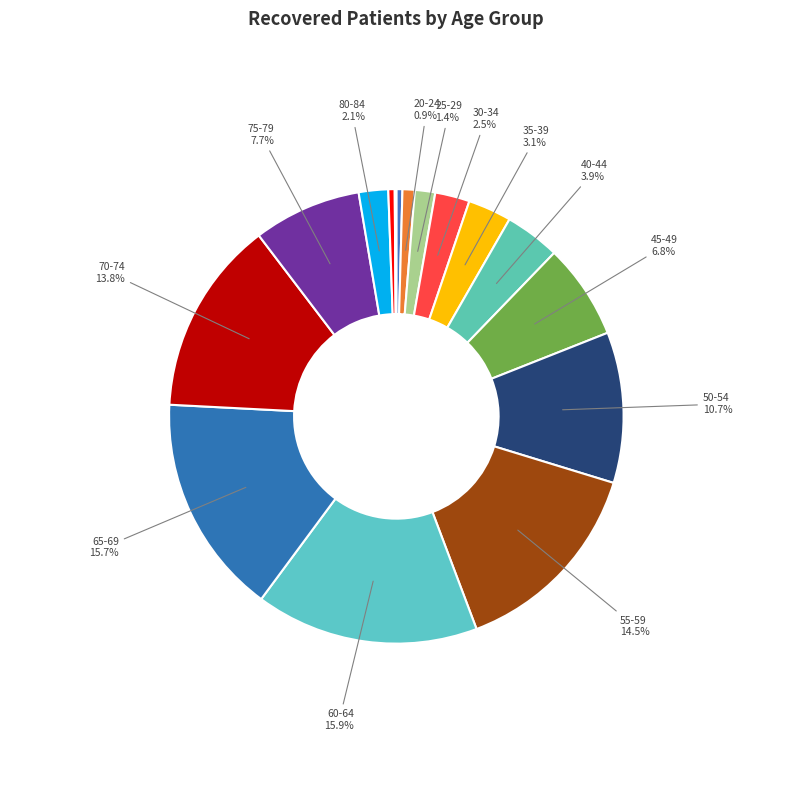

To the nearest percent, what is the average slice percentage?

6%